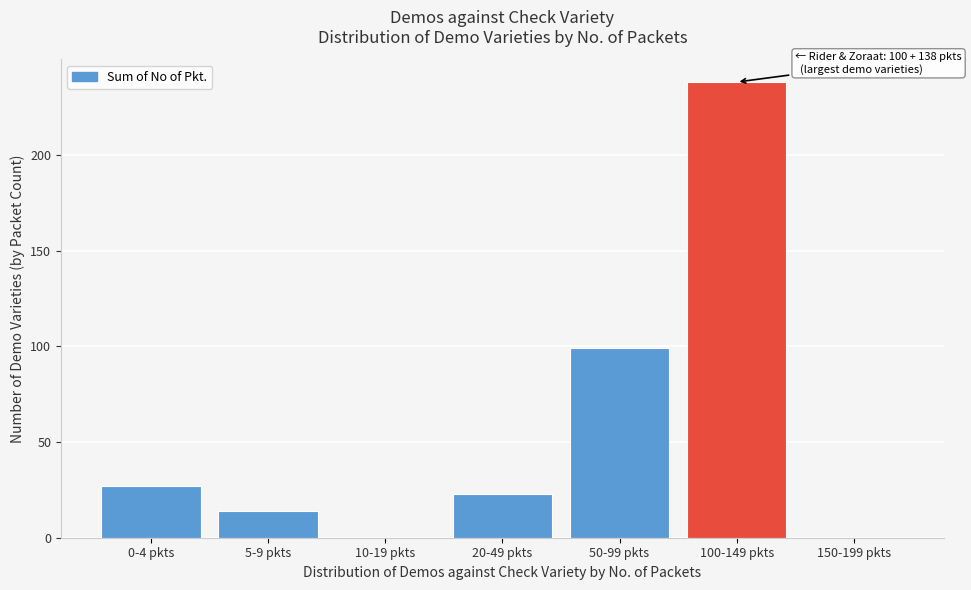

Reading right to left, transcribe all the data shown in this chart.

150-199 pkts=0	100-149 pkts=238	50-99 pkts=99	20-49 pkts=23	10-19 pkts=0	5-9 pkts=14	0-4 pkts=27